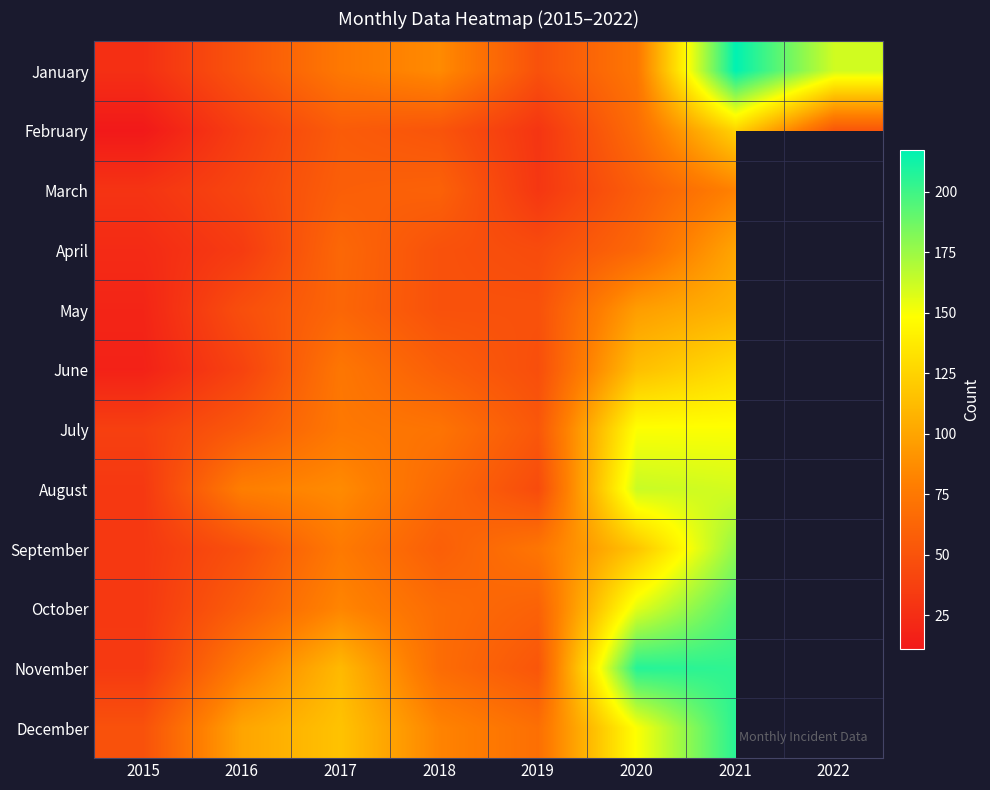

Where does the January series first go above 75?

2018